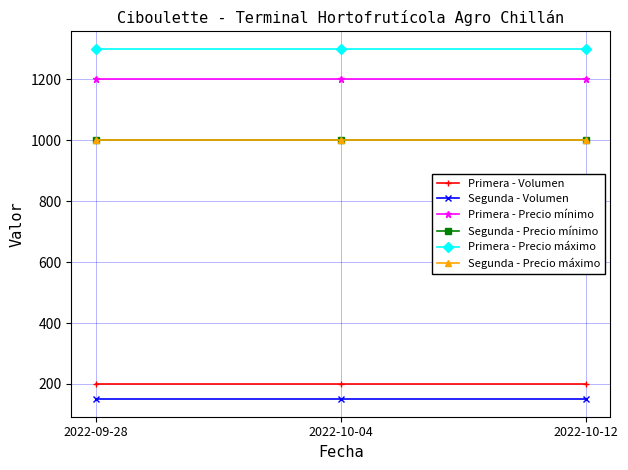

Which series changed the most between 2022-09-28 and 2022-10-04?

Primera - Volumen